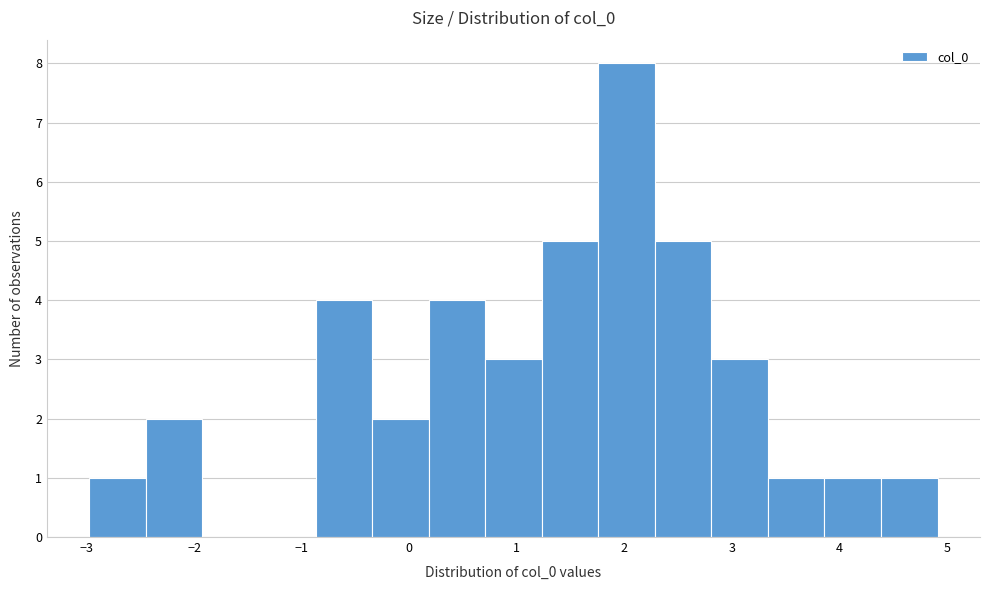

How tall is the bar that spans 3.9 to 4.4 on the x-axis? Neither the bar edges nor the heights are printed on the chart, so give them approximately, as read against the axes.

1